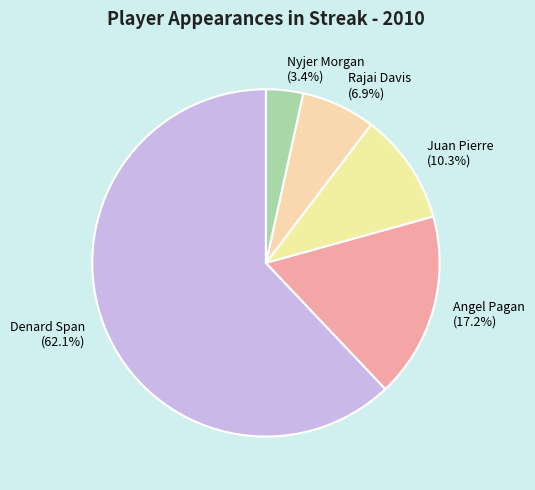

Is there any slice that represents more than half of the pie?

Yes